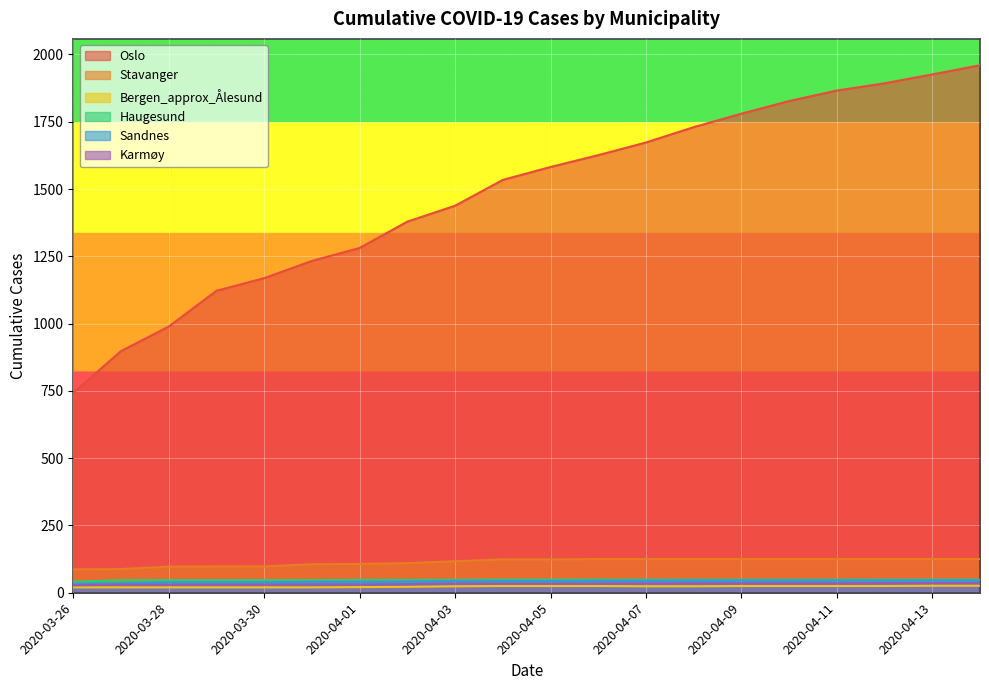

The value of Karmøy at 2020-04-04 is 17. True or false?

False